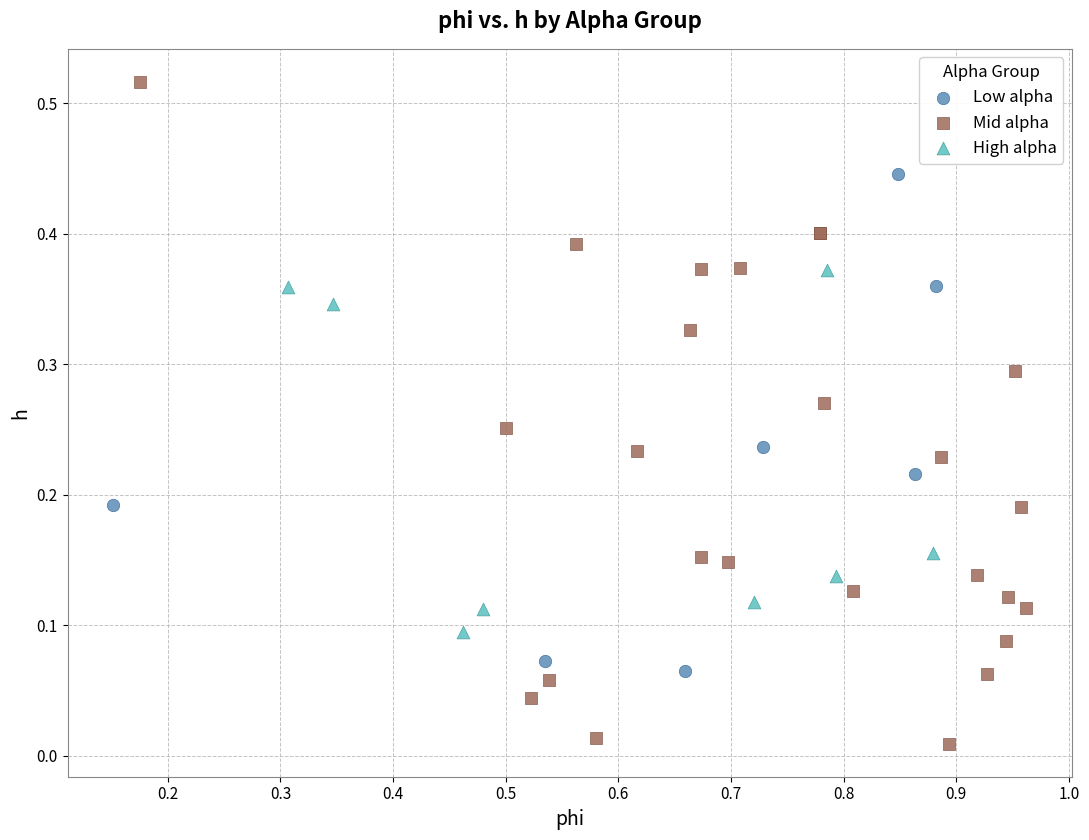

Which series reaches the minimum Y coordinate?

Mid alpha